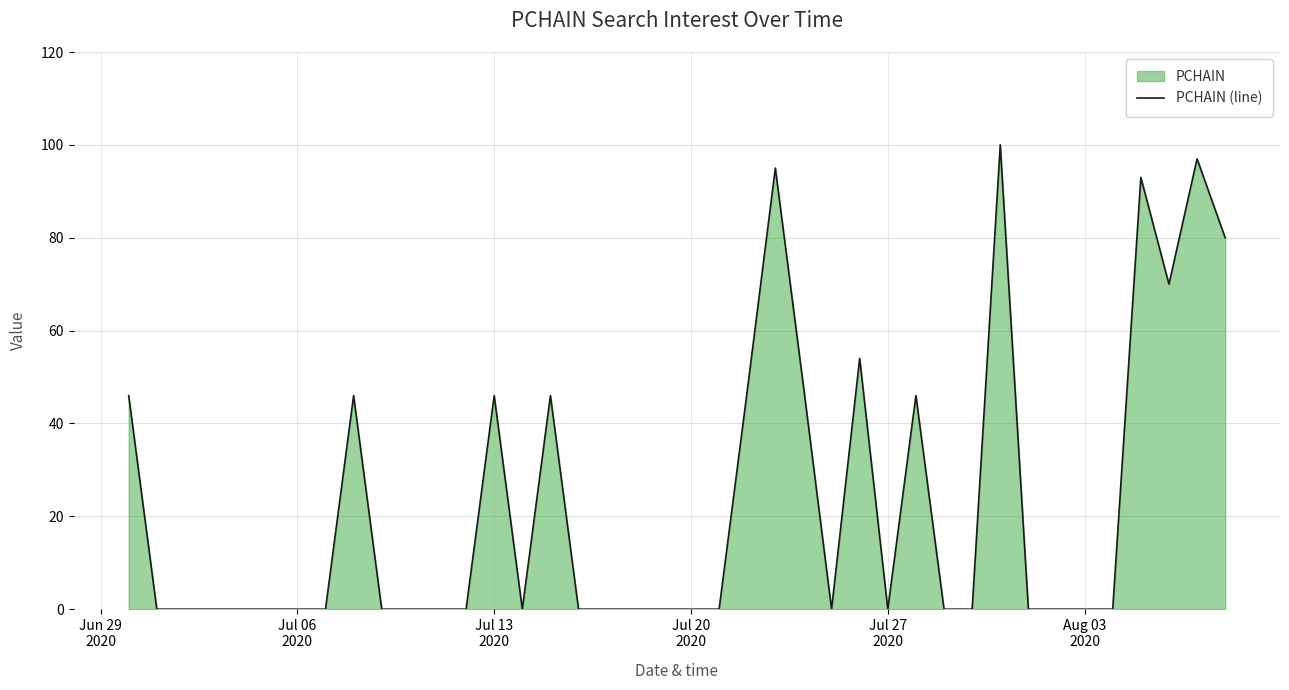

What is the greatest value displayed?

100